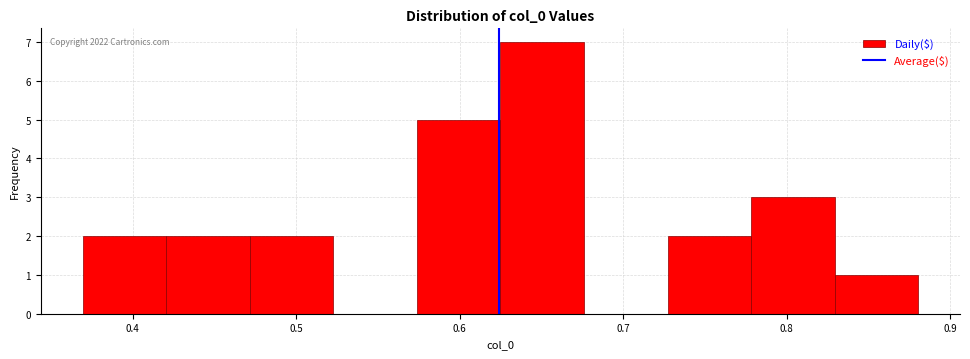

Which range on the x-axis has the tallest bar?

0.62 to 0.68